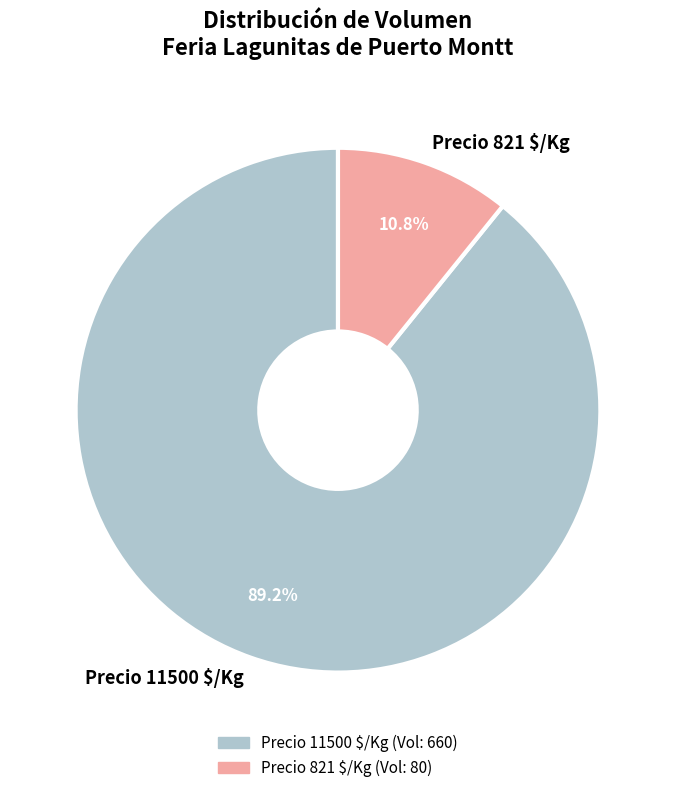

Is Precio 11500 $/Kg the majority of the pie?

Yes